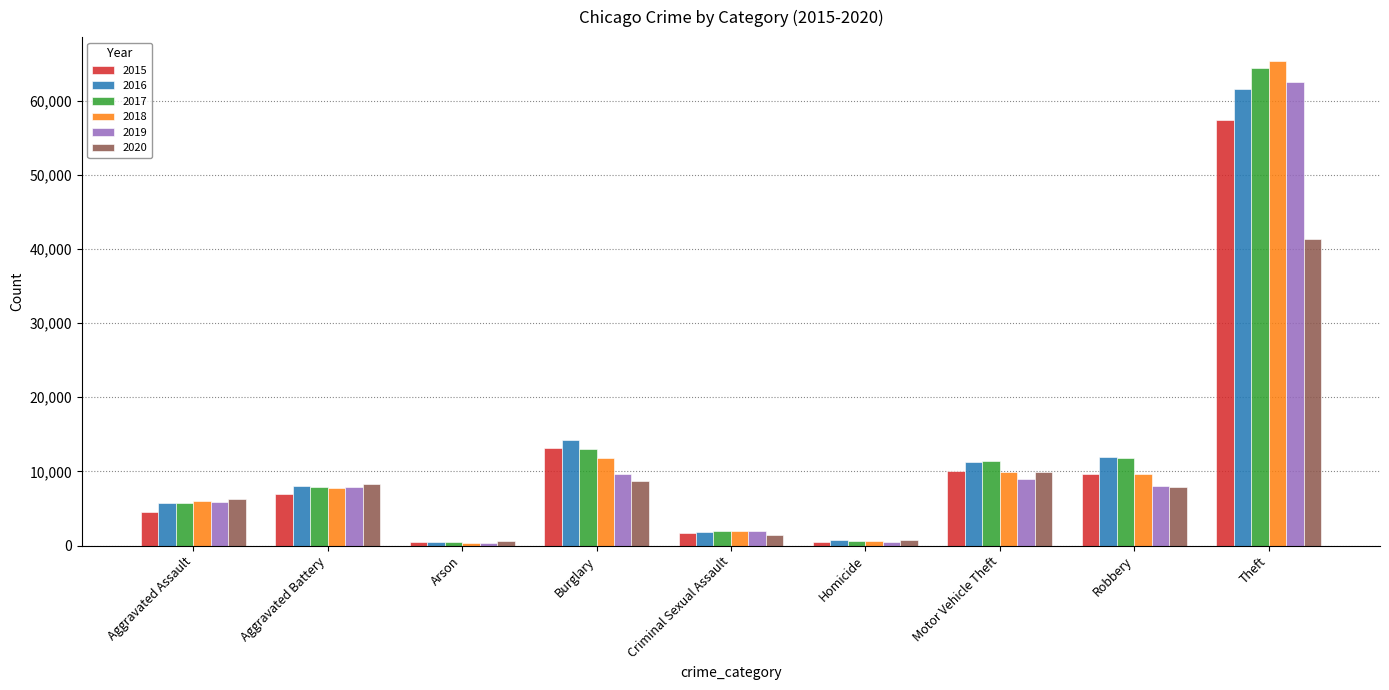

Is it true that 2019 equals 1909 at Criminal Sexual Assault?

True